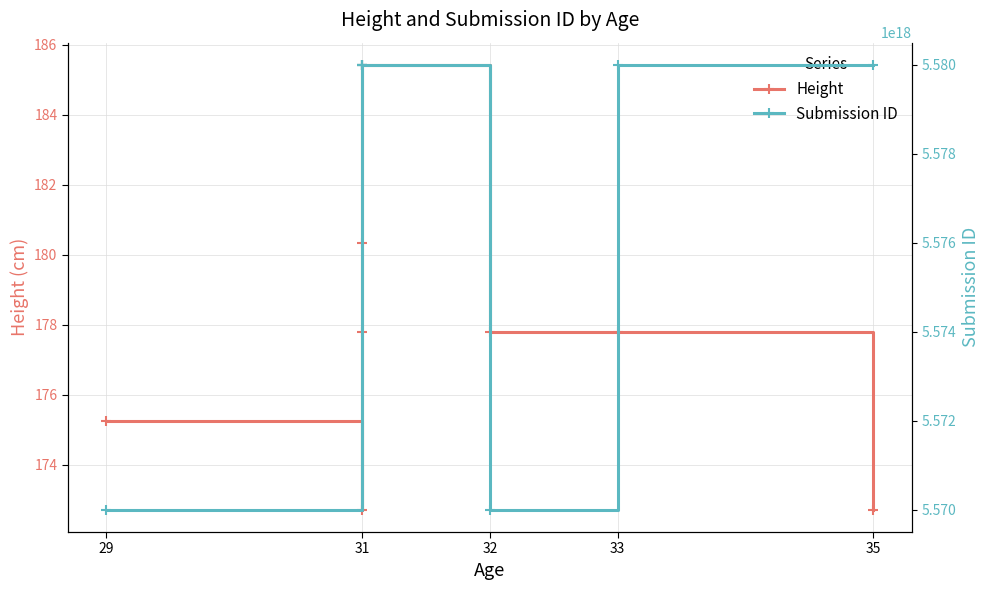

What are all the series names shown in the legend?

Height, Submission ID